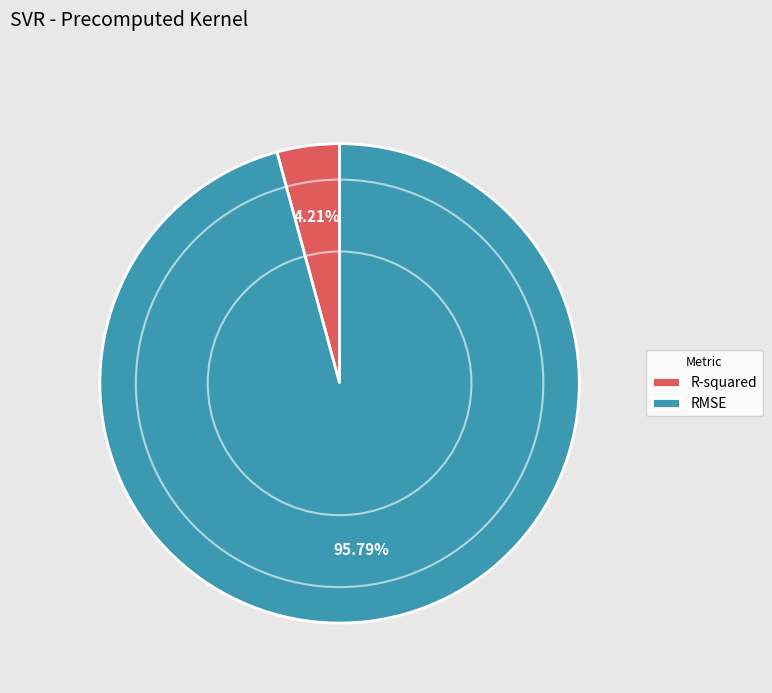

Combined, do R-squared and RMSE account for over 50%?

Yes